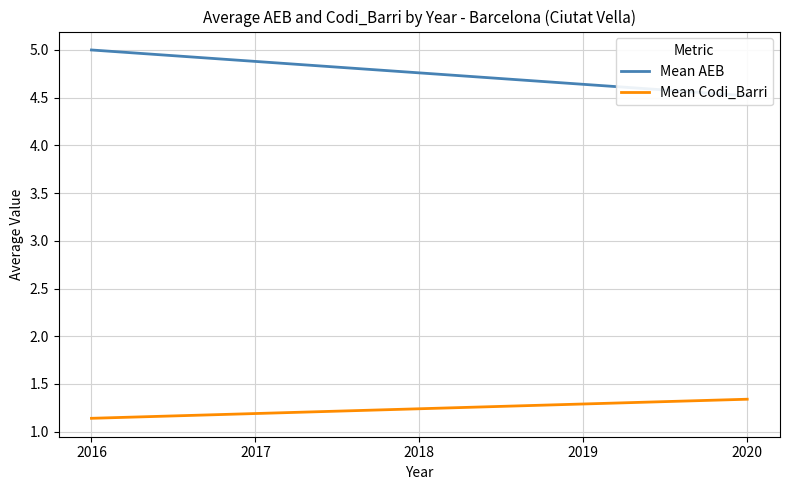

At which label is Mean AEB closest to 4?

2020